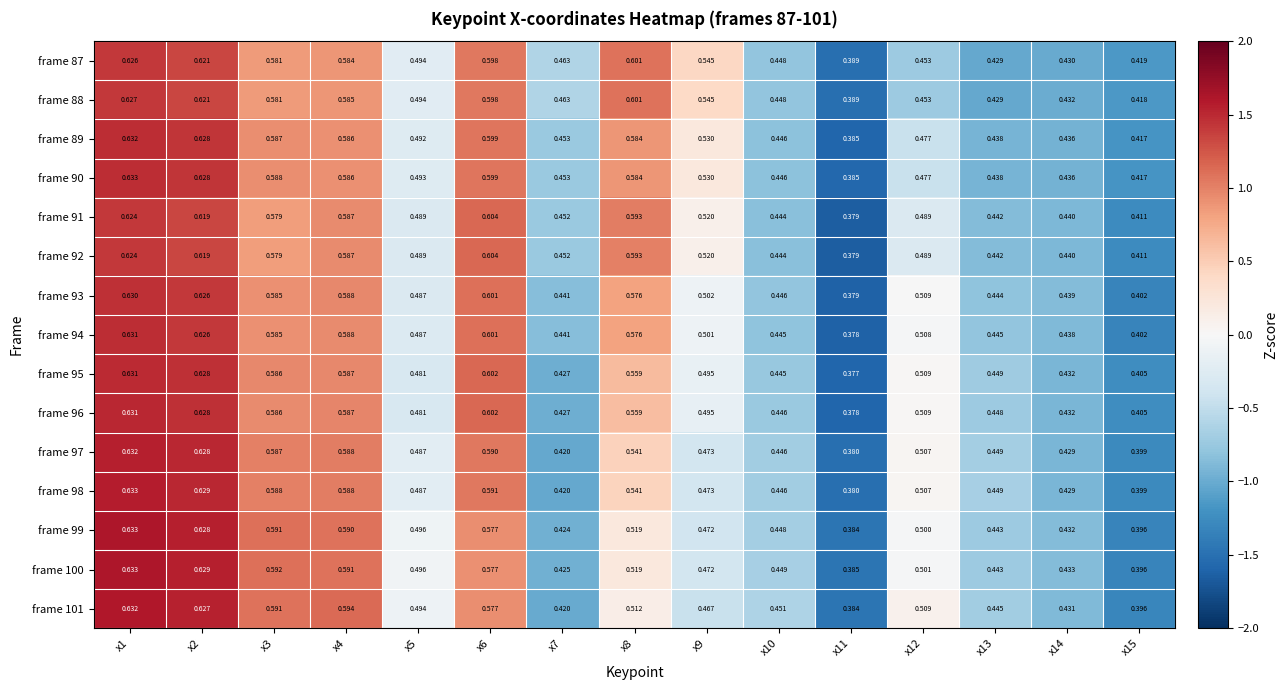

Is the value of frame 93 at x10 greater than the value of frame 99 at x3?

No